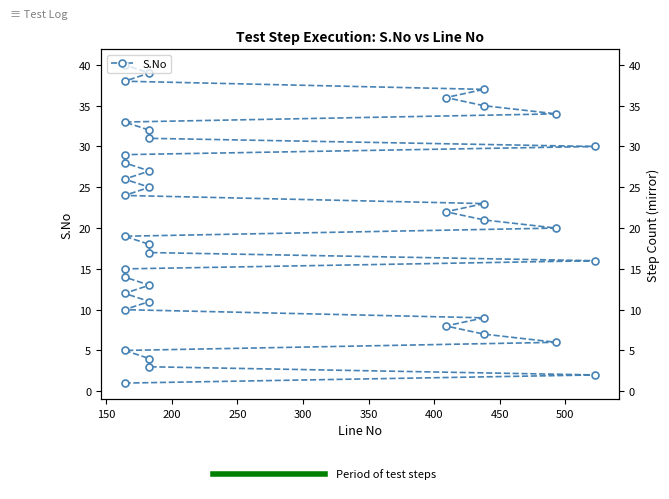

Does the chart display data point markers on the line(s)?

Yes